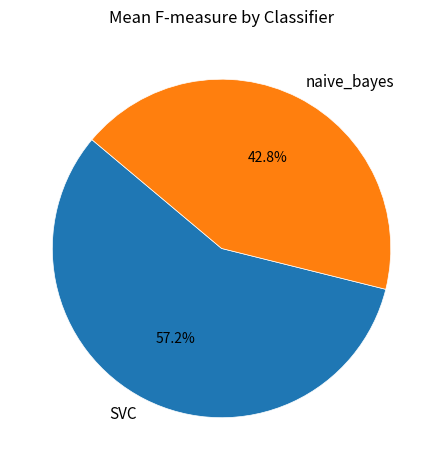

Is there a majority slice in this chart?

Yes